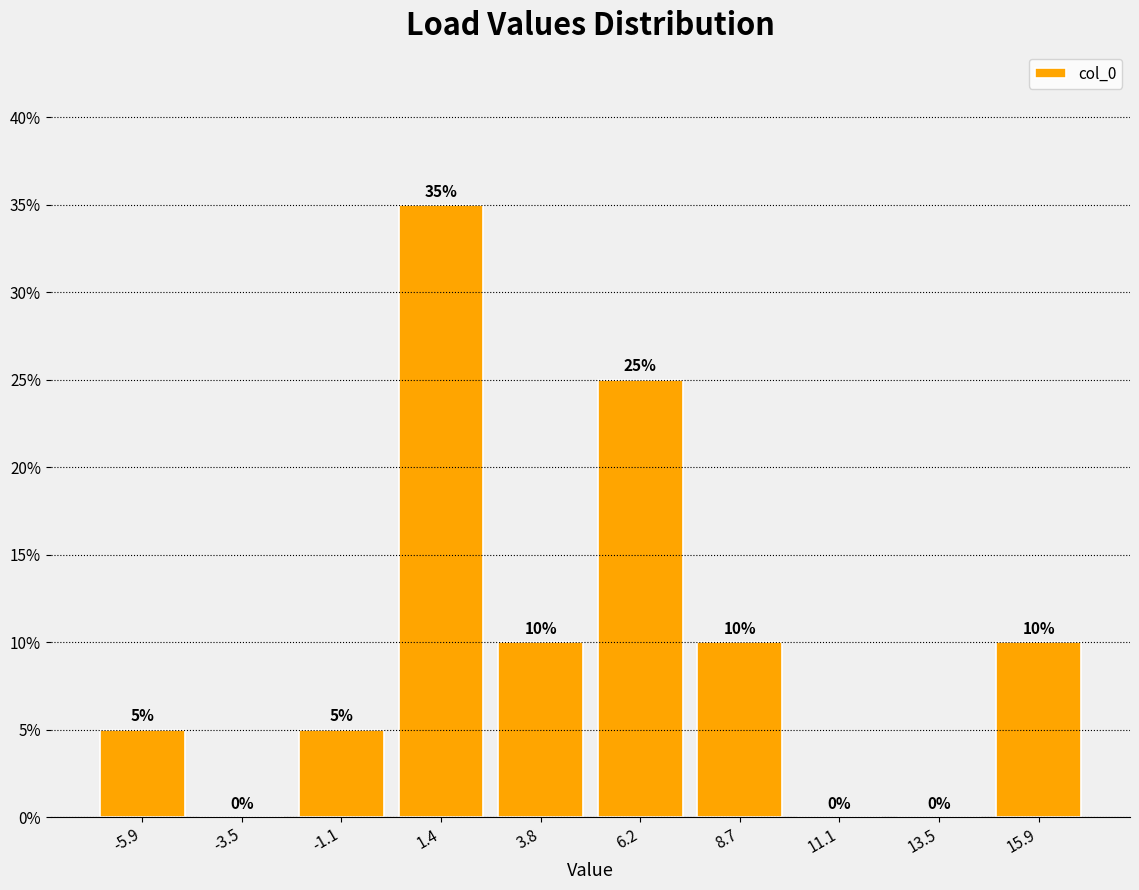

Reading left to right, transcribe this chart: for each bar, give the range it covers on the x-axis and its height. The bar edges are not printed on the chart, so give them approximately, as read against the axis.

-7.0 to -4.5: 5
-4.5 to -2.5: 0
-2.5 to 0.0: 5
0.0 to 2.5: 35
2.5 to 5.0: 10
5.0 to 7.5: 25
7.5 to 10.0: 10
10.0 to 12.5: 0
12.5 to 14.5: 0
14.5 to 17.0: 10